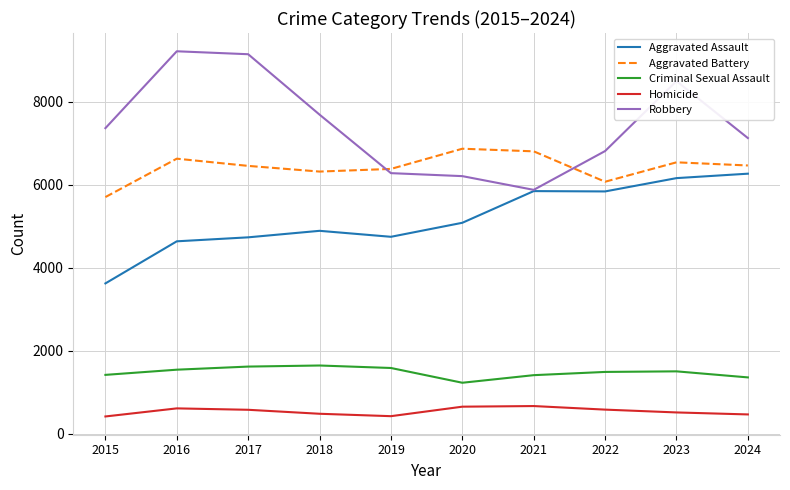

List the series in order of their peak value, highest first.

Robbery, Aggravated Battery, Aggravated Assault, Criminal Sexual Assault, Homicide